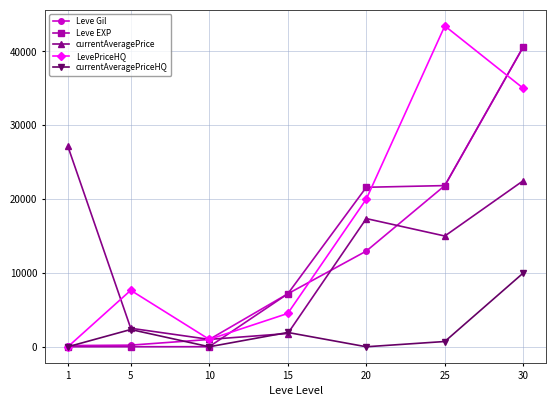

The value of Leve EXP at 15 is 7170. True or false?

True